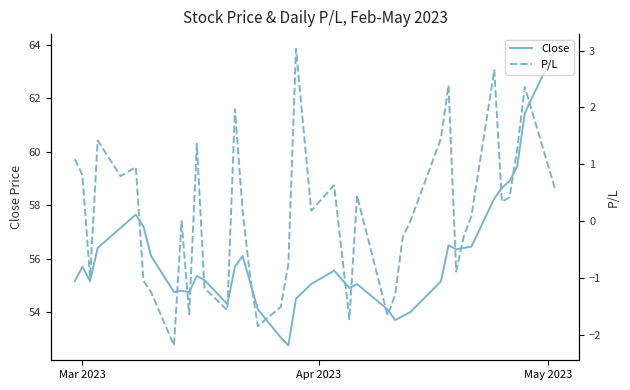

Does the chart display data point markers on the line(s)?

No